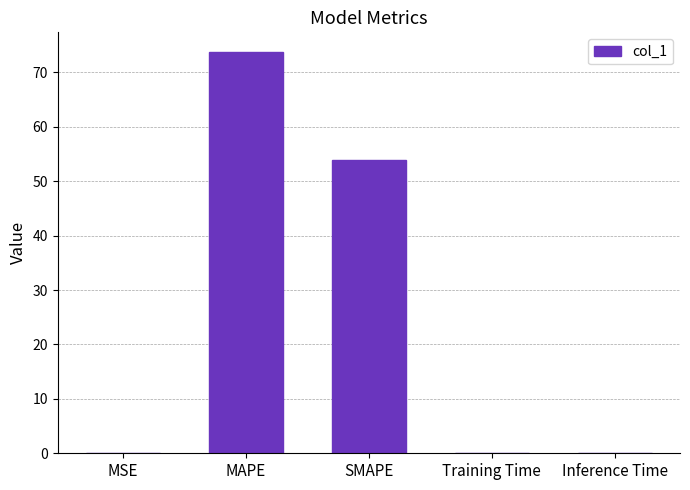

What is the approximate value at SMAPE?

53.8